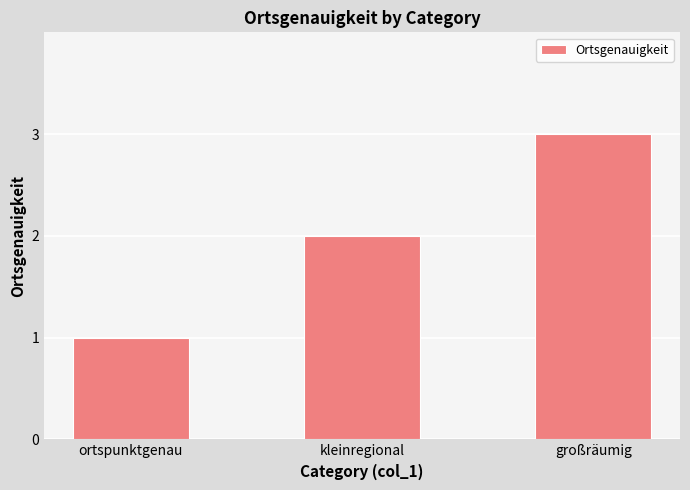

List the labels in order of value, largest first.

großräumig, kleinregional, ortspunktgenau